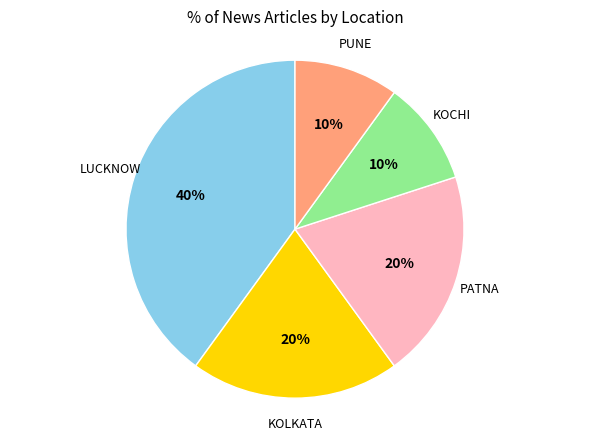

To the nearest percent, what percentage of the pie is PATNA?

20%